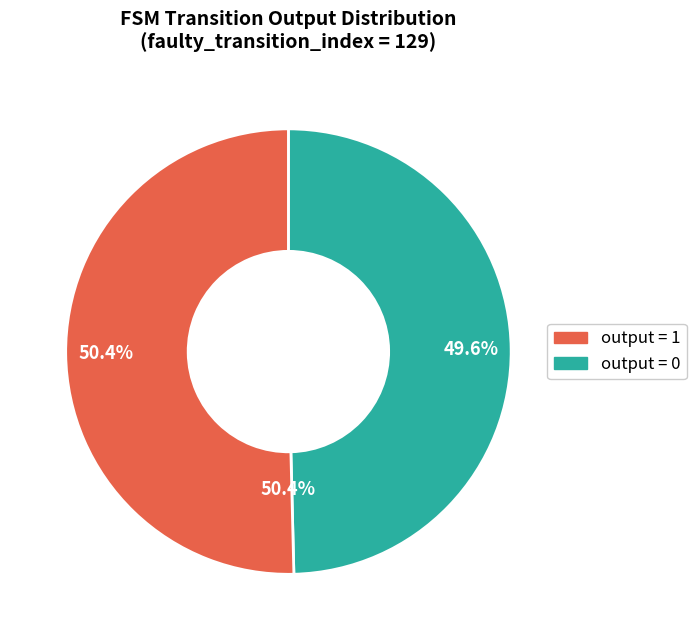

How many slices are in this pie chart?

2